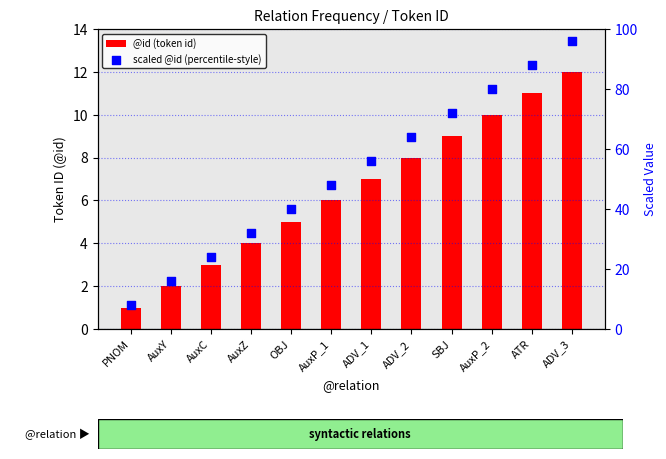

Which series has the largest total across all categories?

scaled @id (percentile-style)